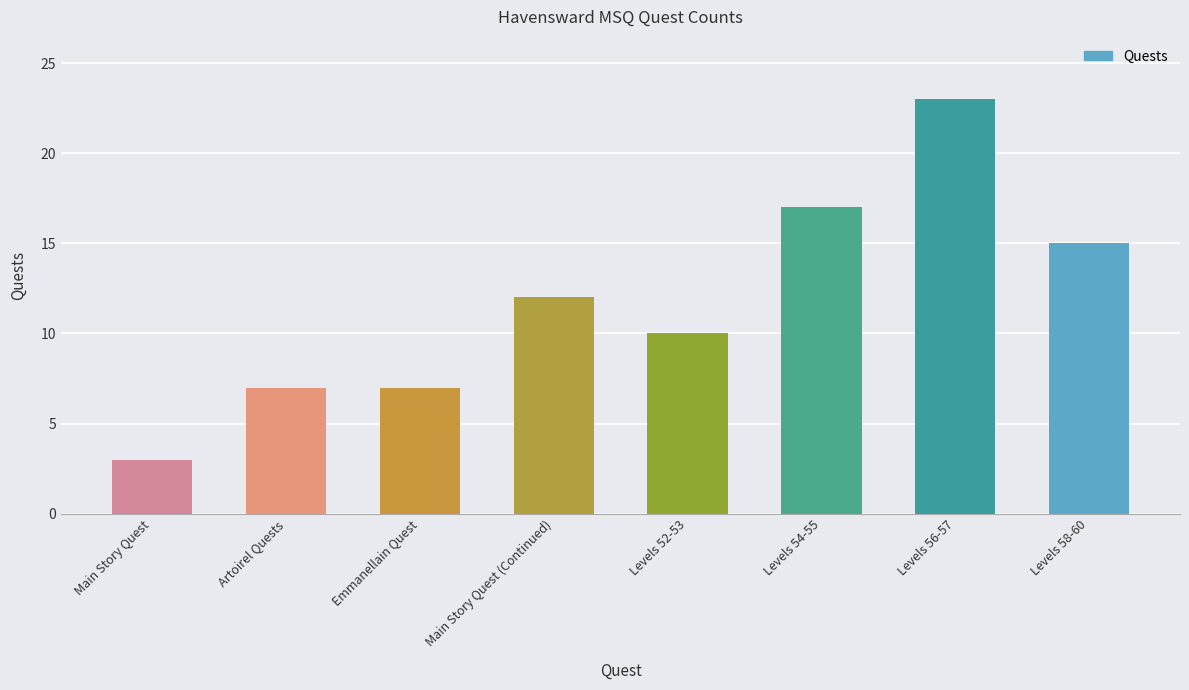

What is the sum of the values at Levels 52-53 and Levels 54-55?

27